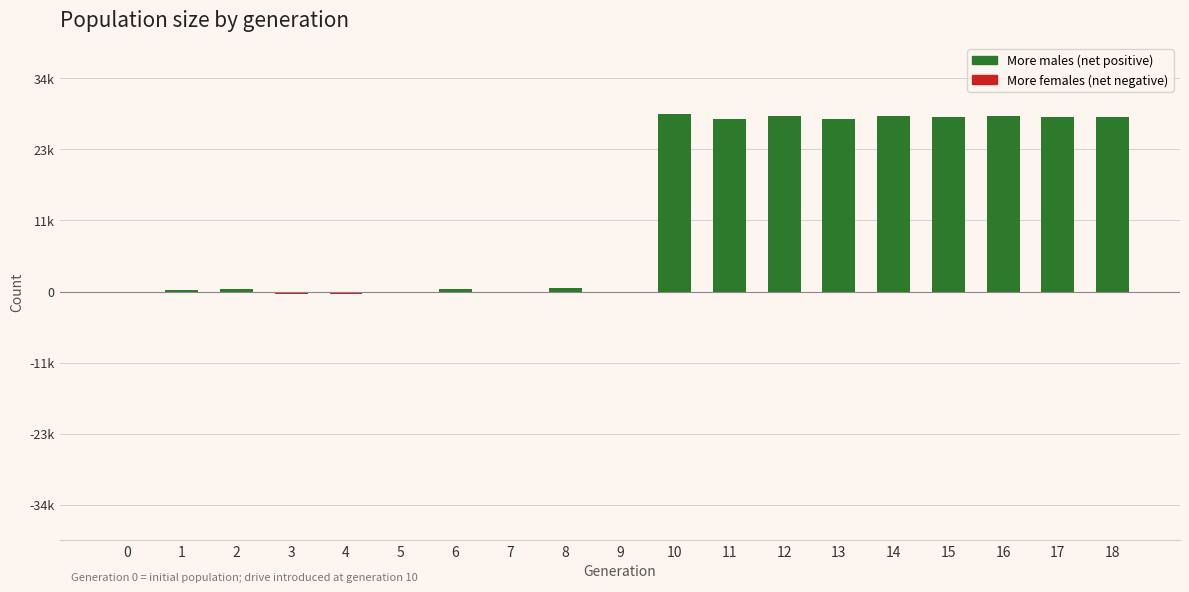

The value at 15 is 28461. True or false?

True